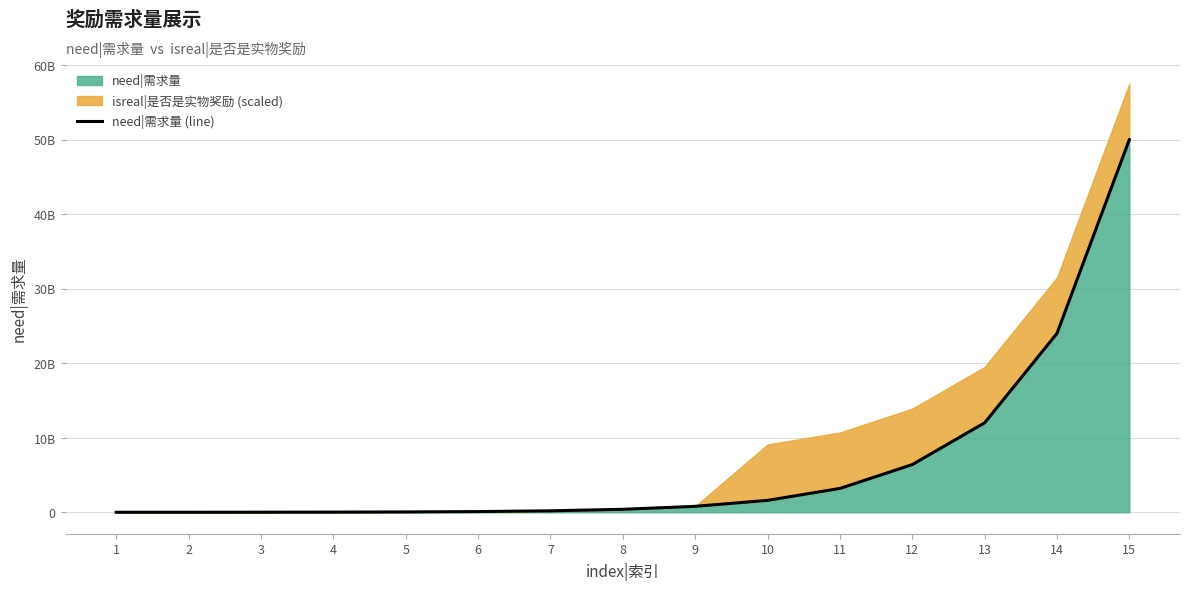

Rank the categories by value from highest to lowest.

15, 14, 13, 12, 11, 10, 9, 8, 7, 6, 5, 4, 3, 2, 1